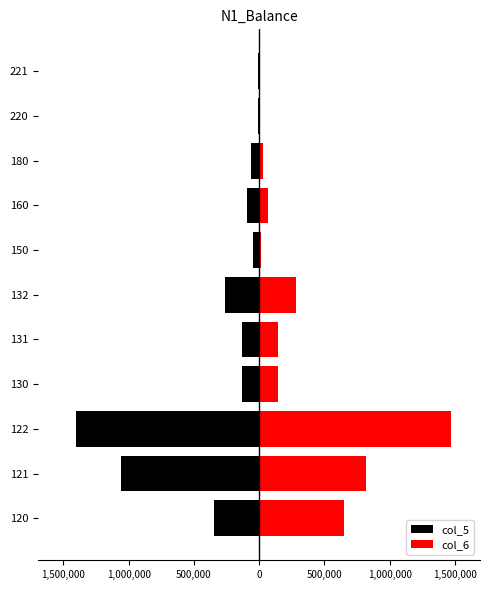

Is the value of col_6 at 131 greater than the value of col_5 at 221?

Yes